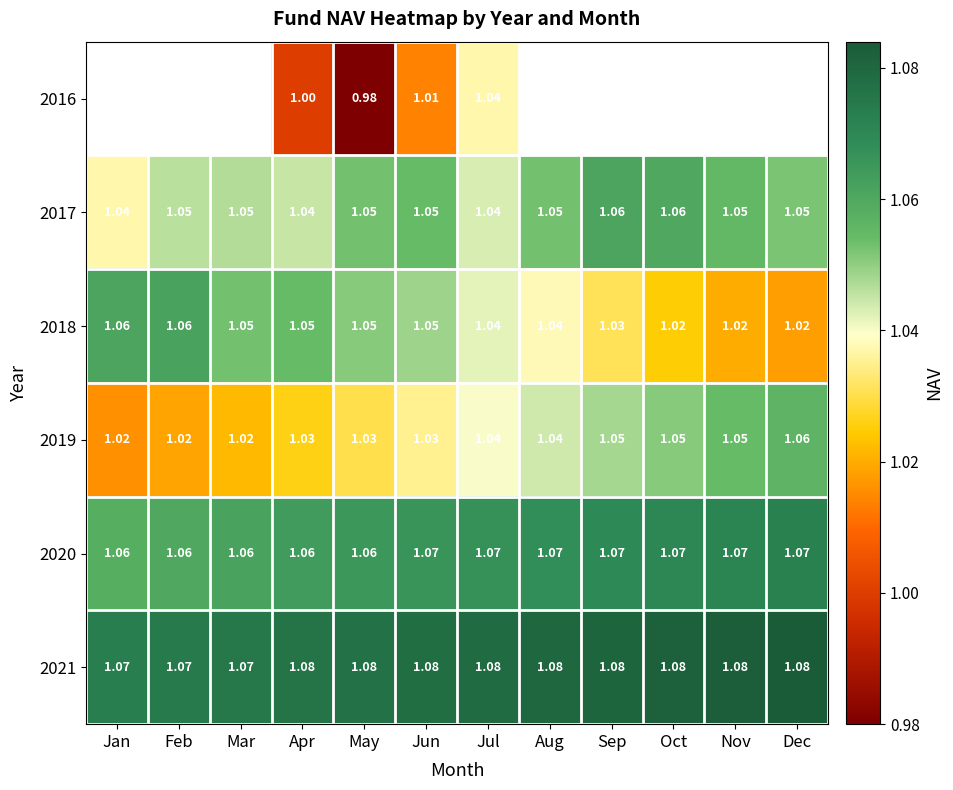

At which category is the sum across all series the highest?

Jul